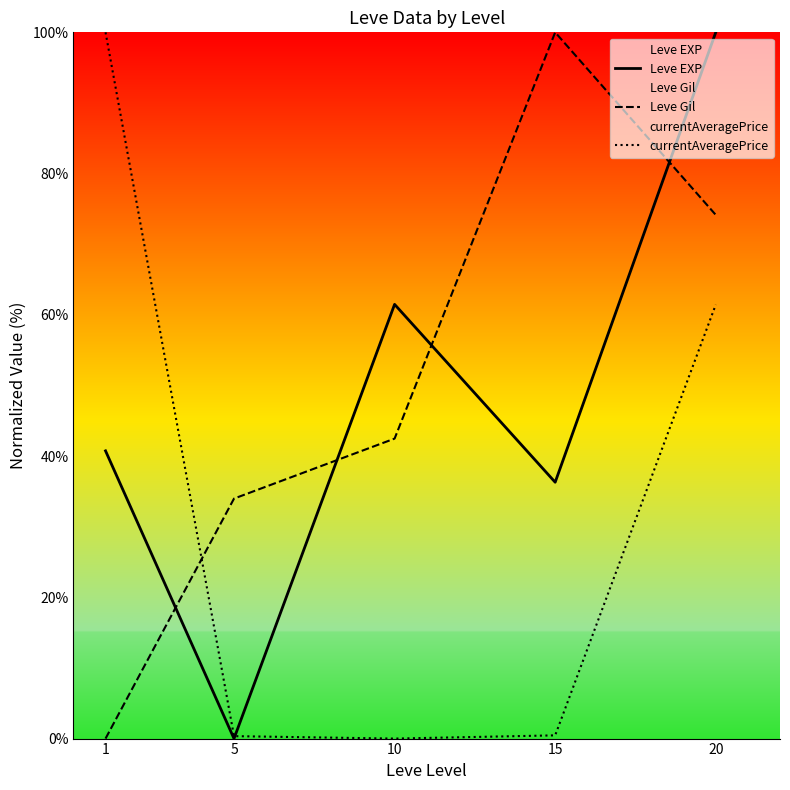

How many times do currentAveragePrice and Leve EXP cross each other?

1